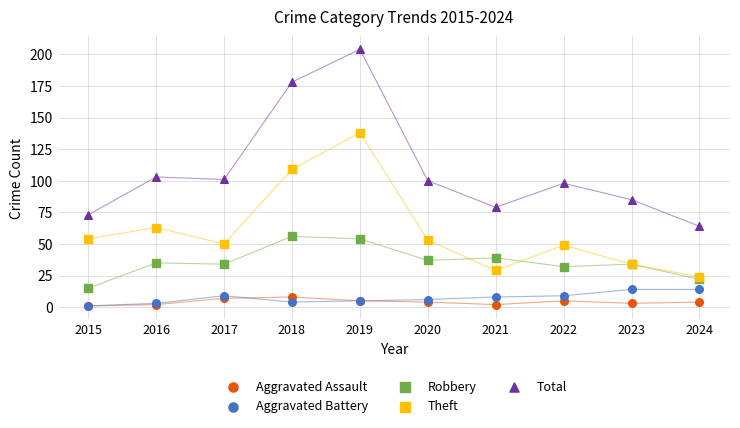

Which series reaches the maximum Y coordinate?

Total